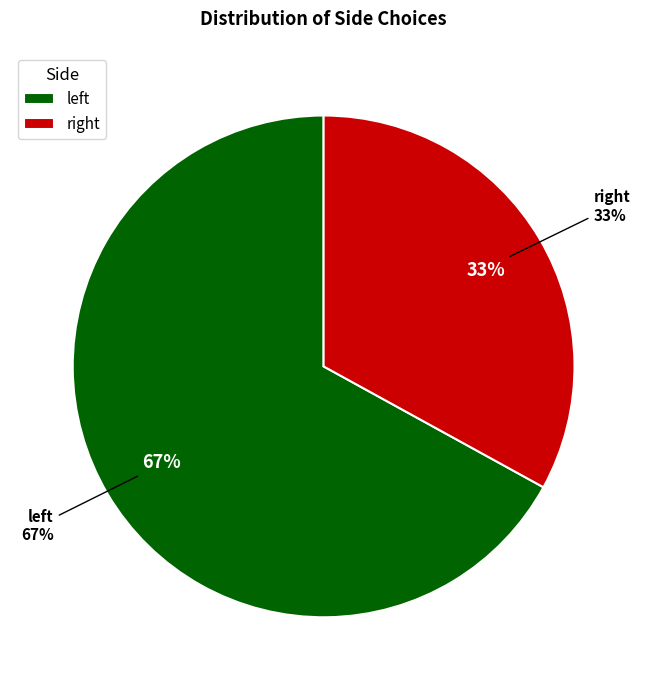

How many segments does this pie chart have?

2